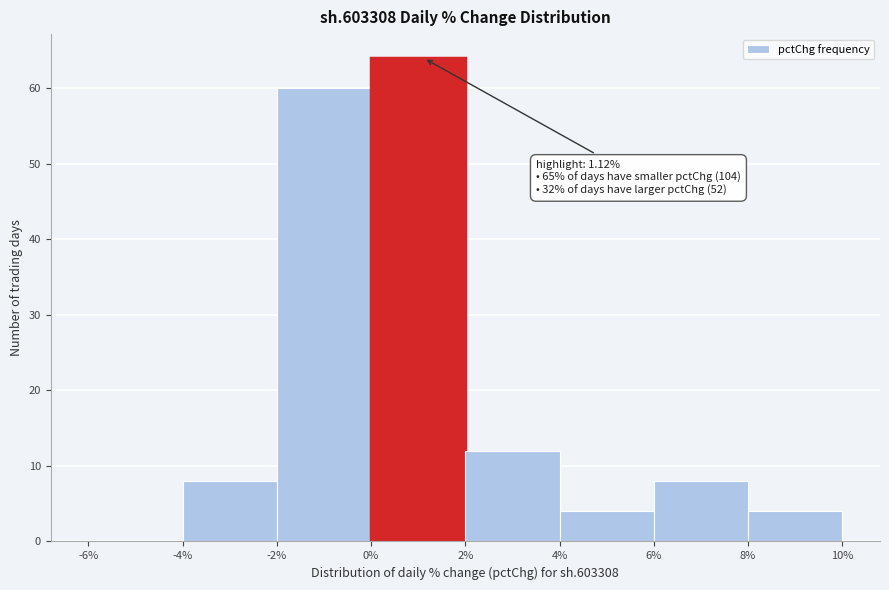

Which range on the x-axis has the tallest bar?

0% to 2%